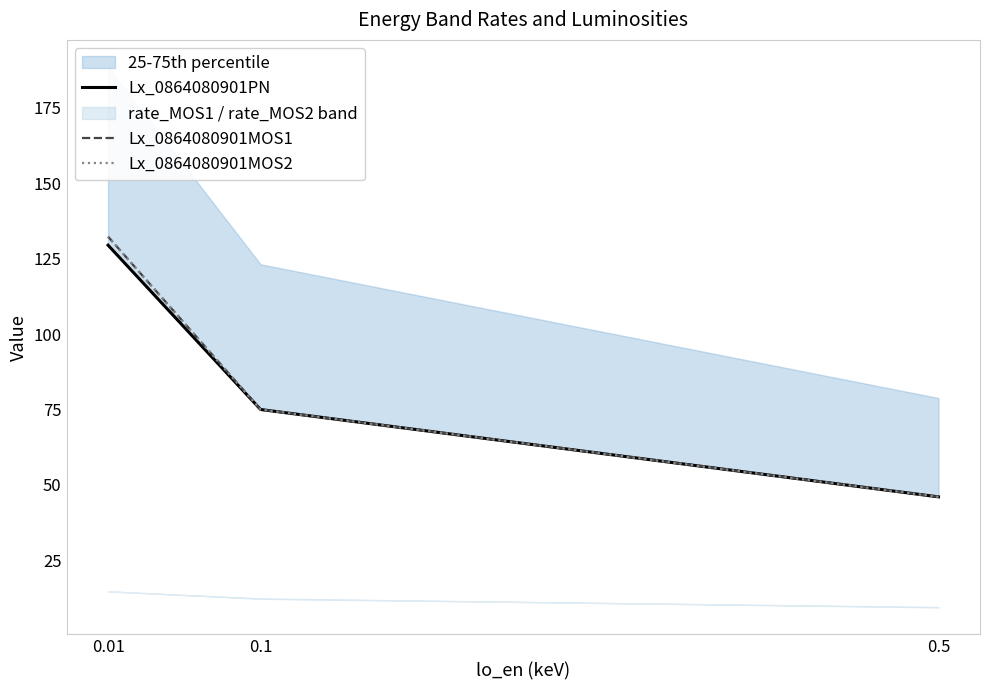

What is the difference between the Lx_0864080901PN values at 0.5 and 0.1?

29.0